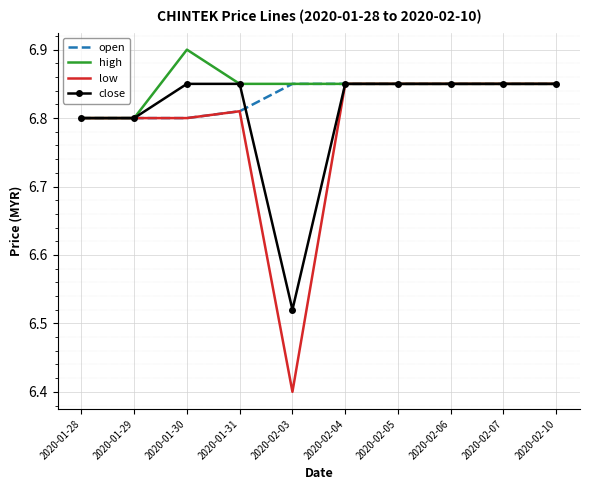

Rank the series by their average value, from lowest to highest.

low, close, open, high